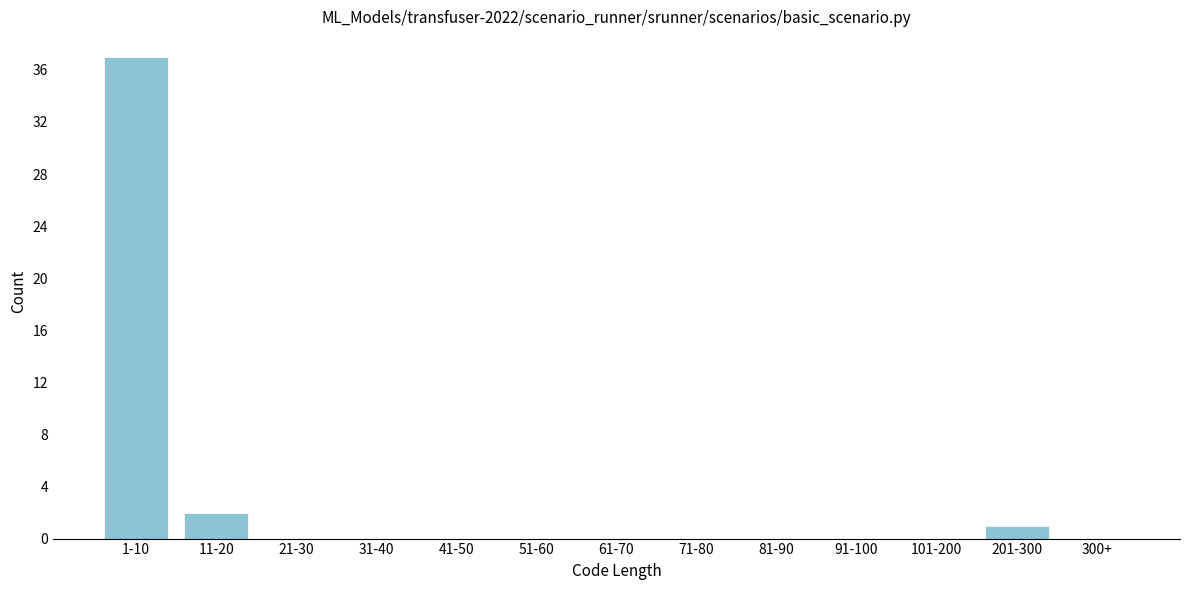

Reading left to right, transcribe all the data shown in this chart.

1-10=37	11-20=2	21-30=0	31-40=0	41-50=0	51-60=0	61-70=0	71-80=0	81-90=0	91-100=0	101-200=0	201-300=1	300+=0